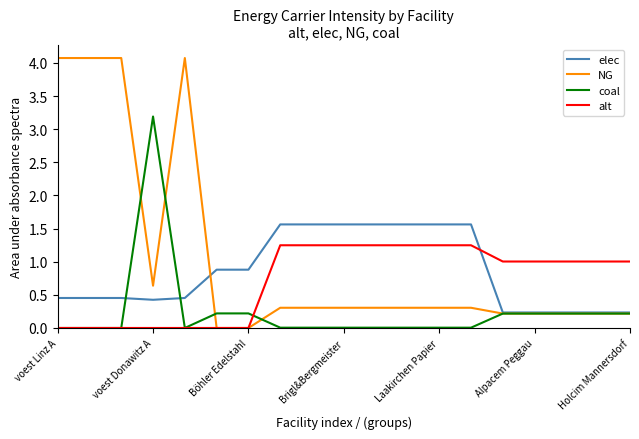

Rank the series by their average value, from highest to lowest.

NG, elec, alt, coal